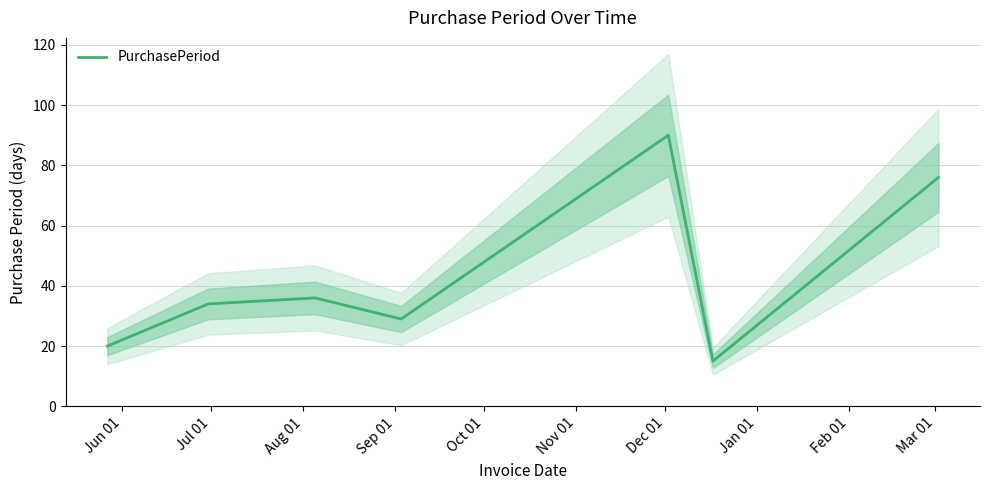

What is the minimum value for PurchasePeriod?

15